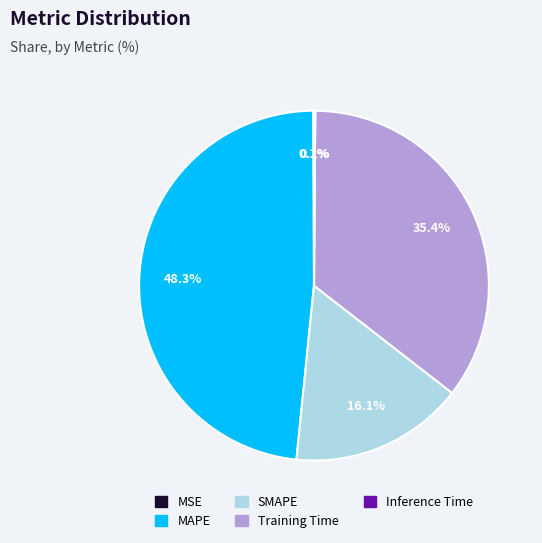

Which slice is the largest?

MAPE